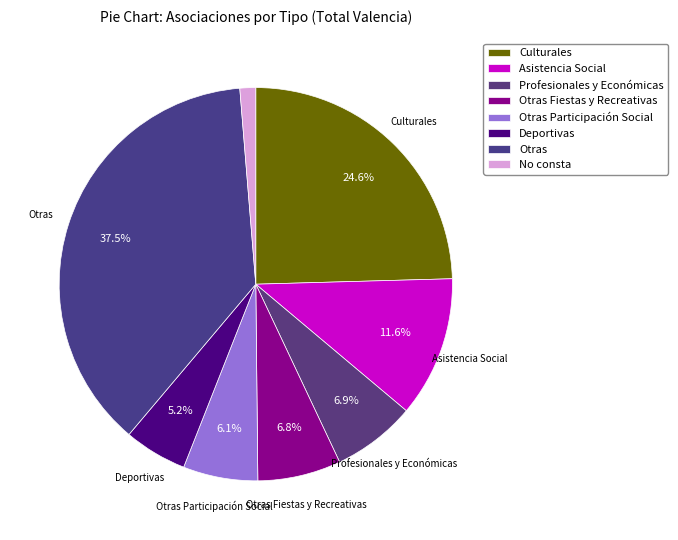

Is there a majority slice in this chart?

No